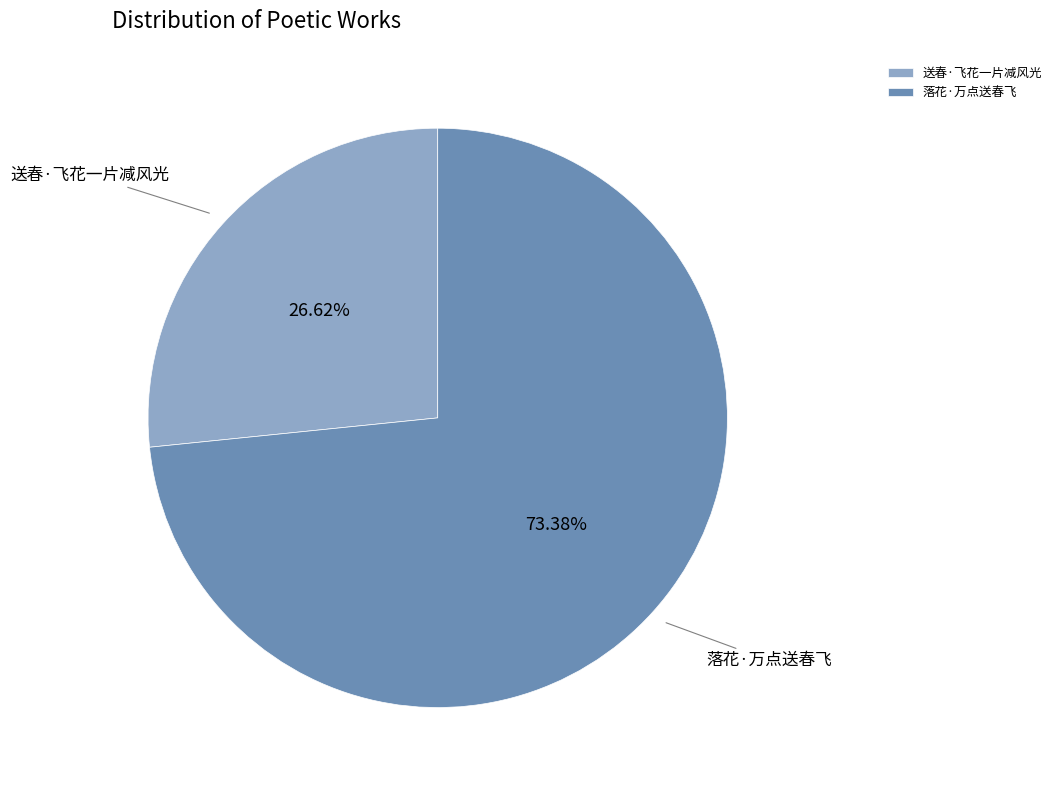

What percentage is the 落花·万点送春飞 slice, to the nearest percent?

73%